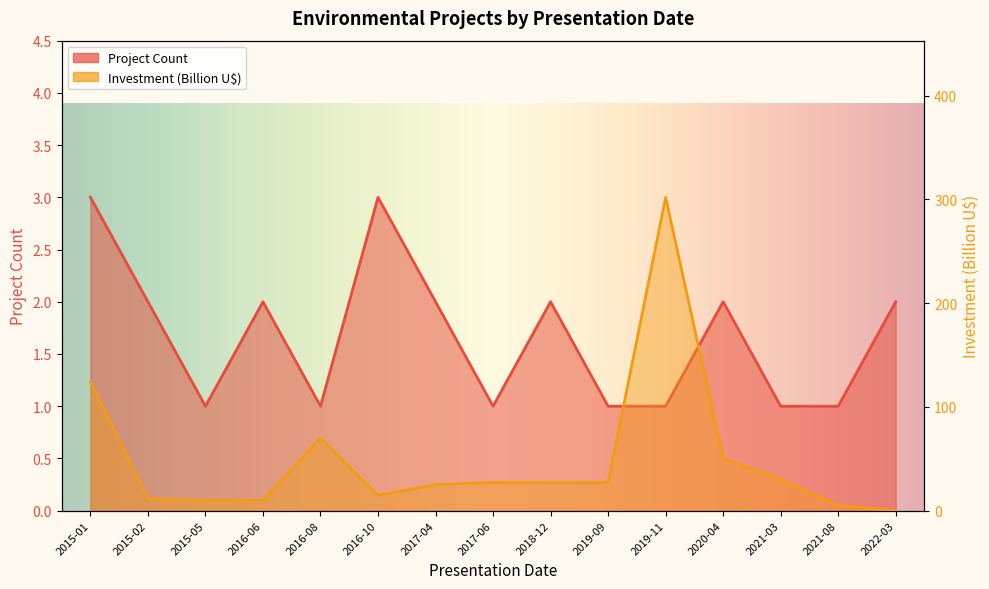

True or false: Project Count has a value of 2.0 at 2017-04.

True